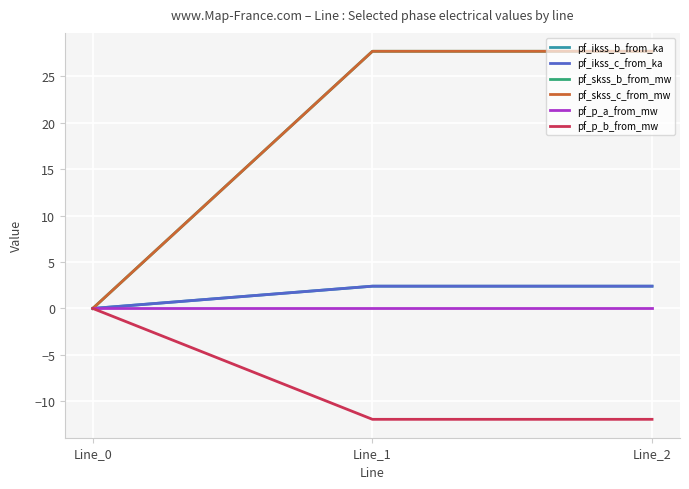

Does the chart display data point markers on the line(s)?

No